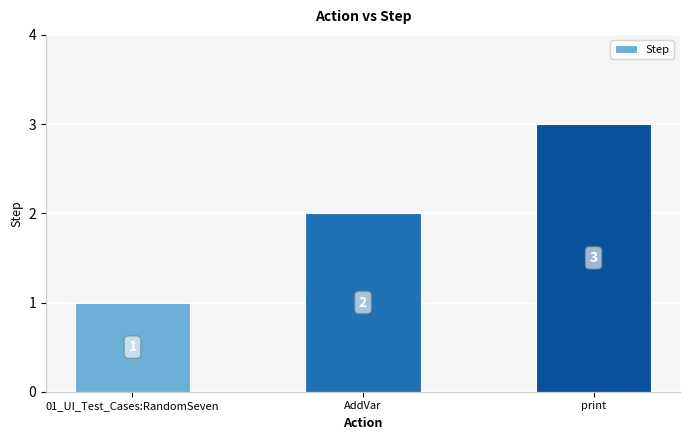

What value does the data have at AddVar?

2